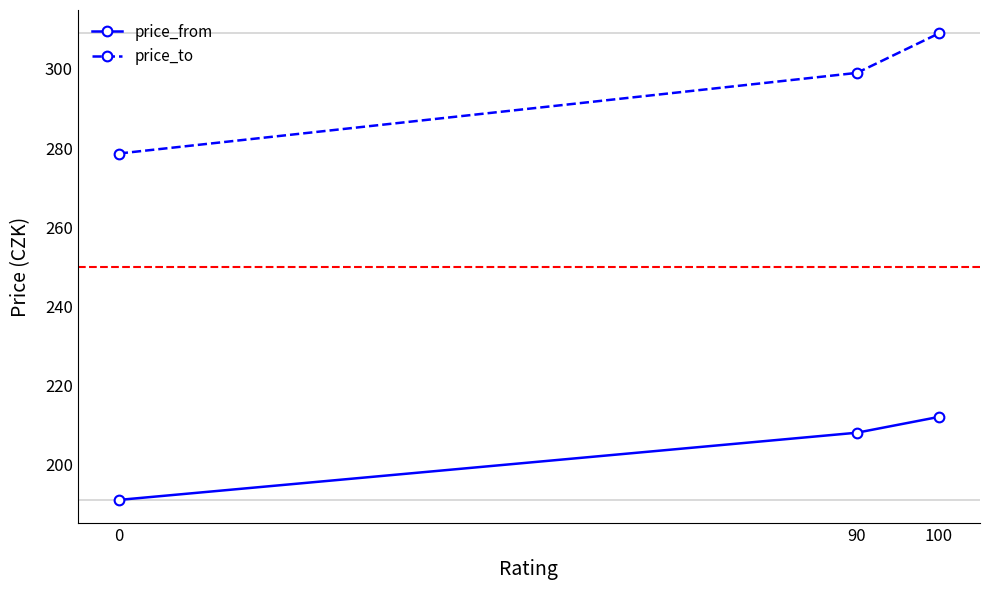

Is it true that price_to equals 476.5 at 100?

False